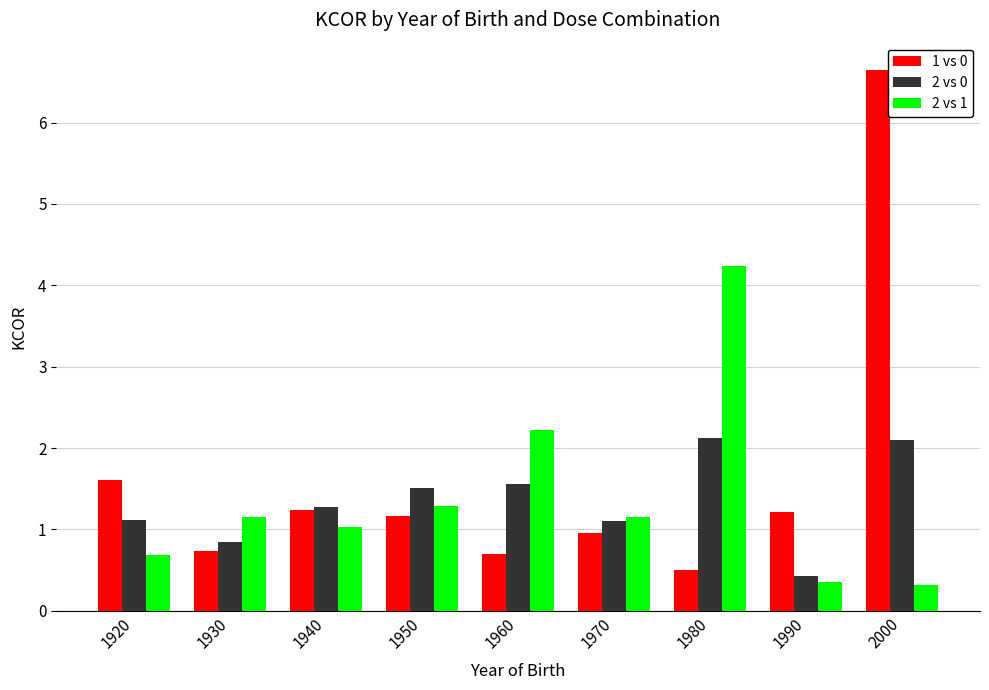

At 1960, list the series in order from smallest to largest.

1 vs 0, 2 vs 0, 2 vs 1